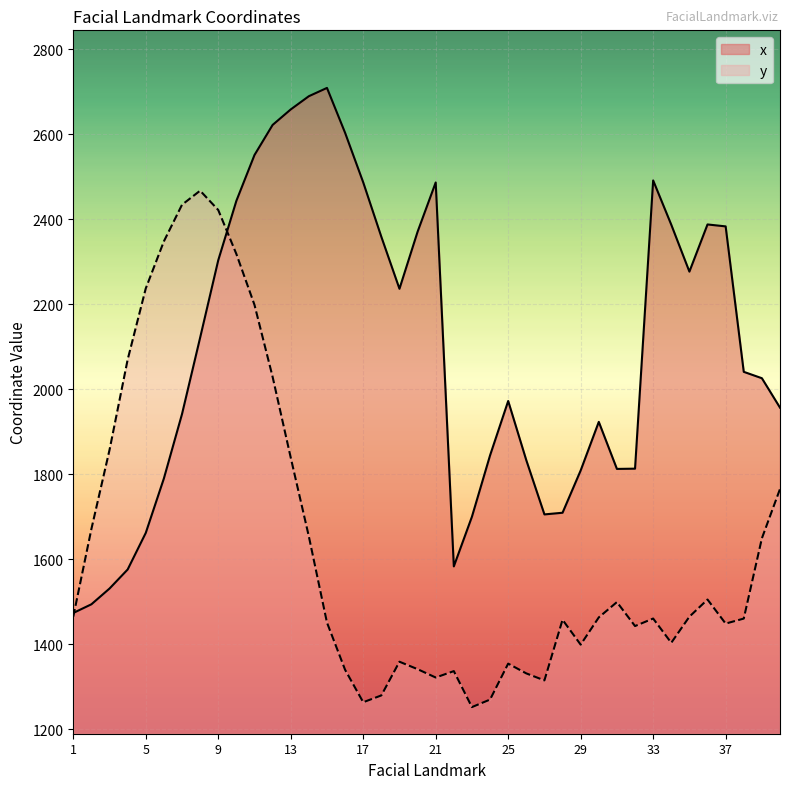

True or false: x has a value of 2383.1 at 37.

True